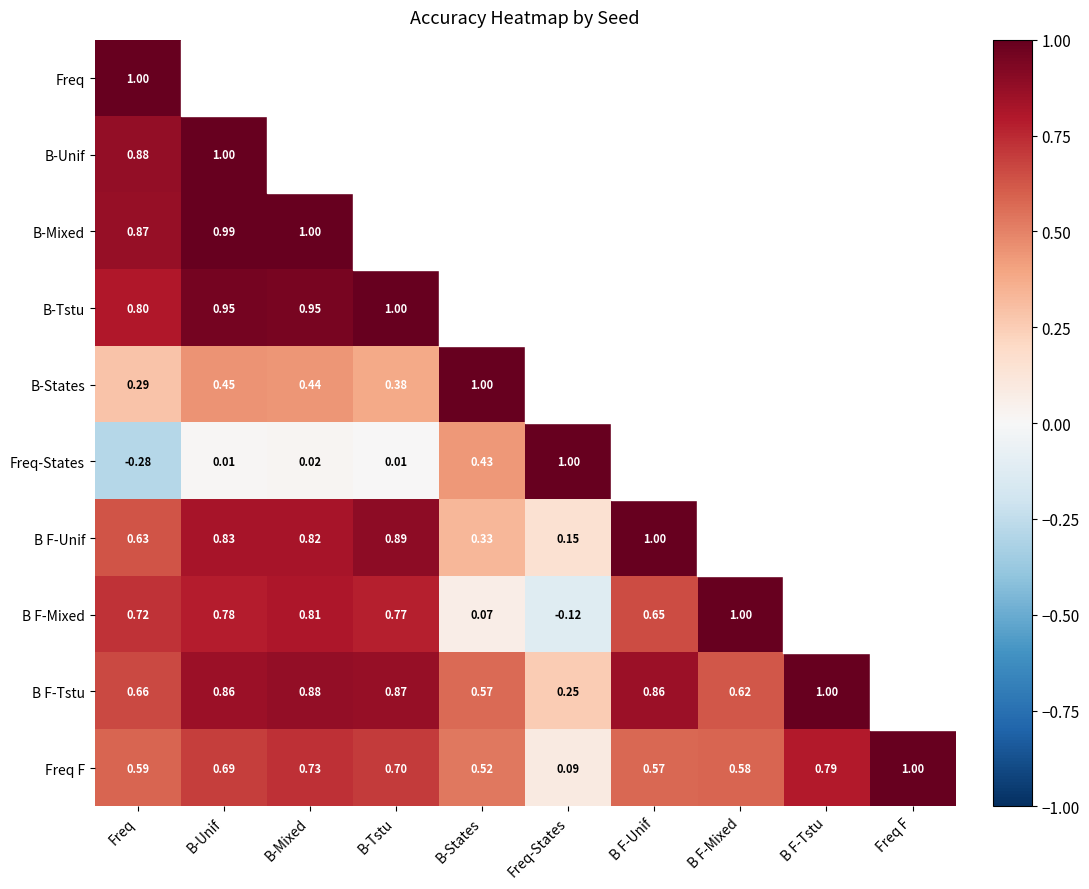

At Freq, list the series in order from smallest to largest.

Freq-States, B-States, Freq F, B F-Unif, B F-Tstu, B F-Mixed, B-Tstu, B-Mixed, B-Unif, Freq